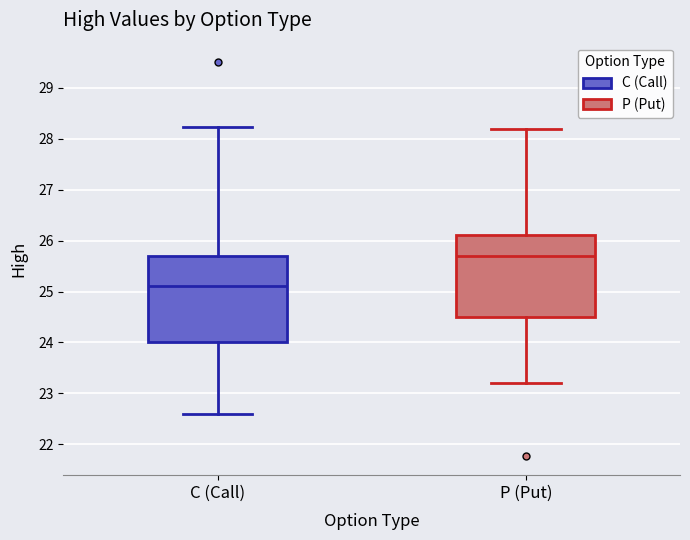

Which box has the lowest median line?

C (Call)